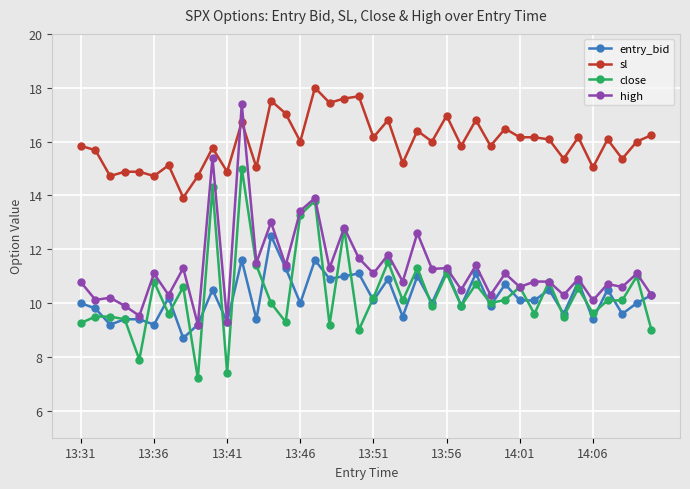

What is the value of the entry_bid point at the 26th from the left?

11.2